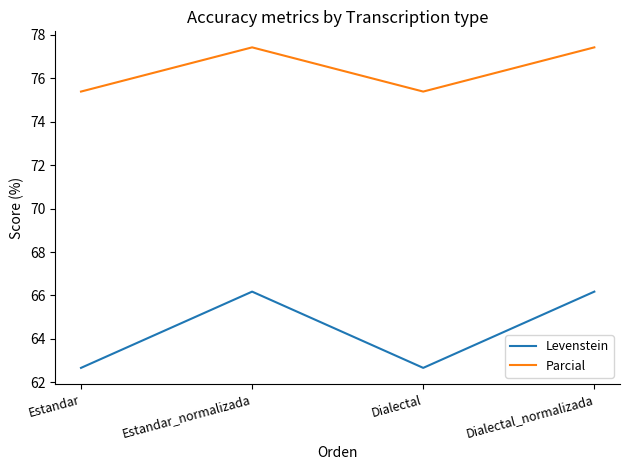

At which label does Parcial first exceed 77?

Estandar_normalizada